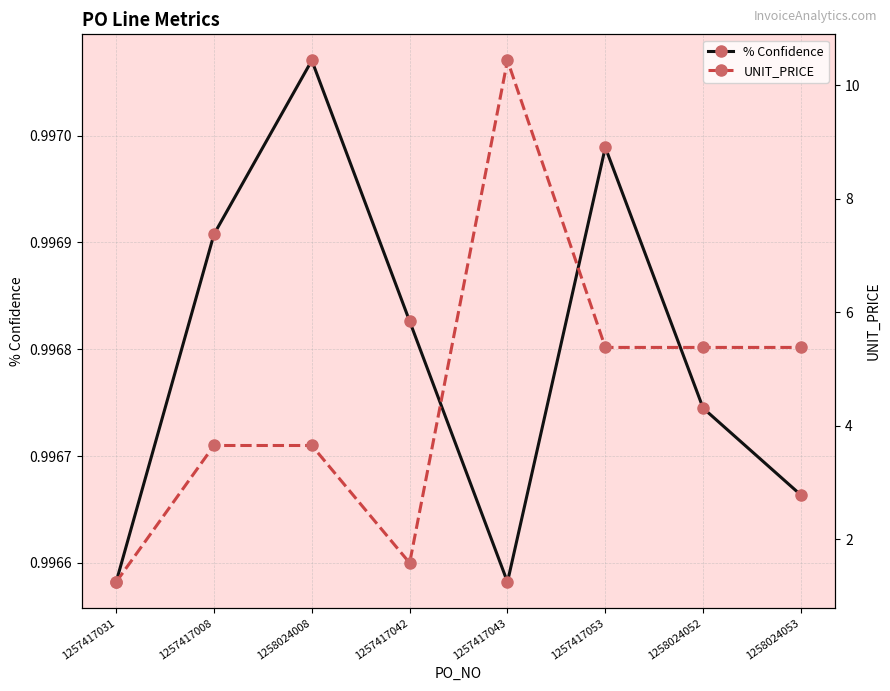

Does the chart have visible grid lines?

Yes